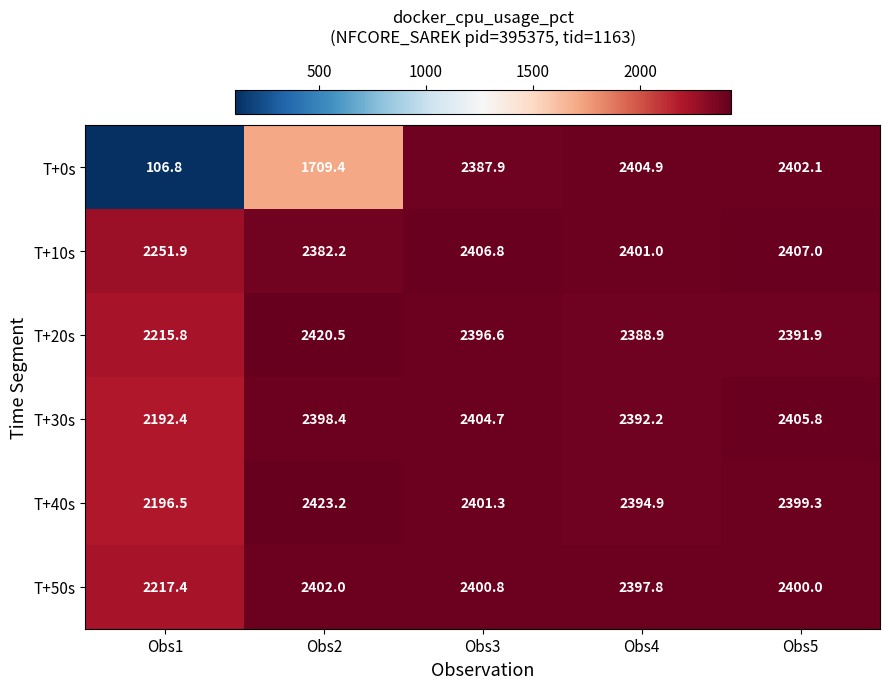

Between Obs3 and Obs5, which series saw the biggest shift?

T+0s